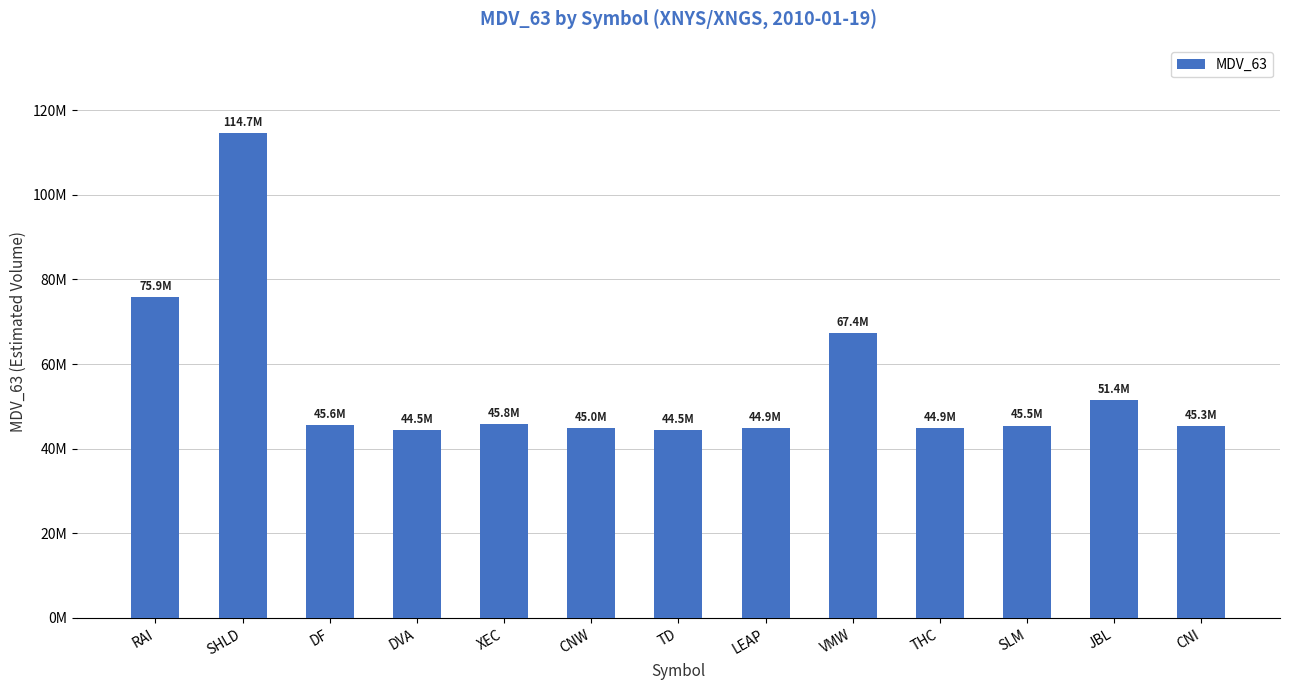

Read the value at CNW, to the nearest 100.

44952000